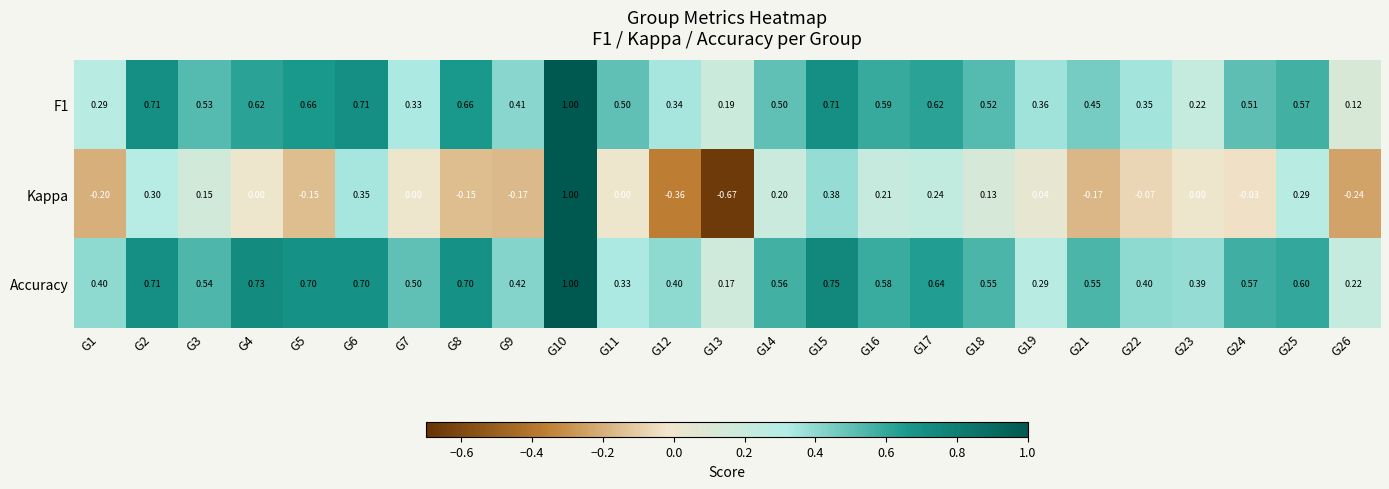

What is the total value across all series at G6?

1.8